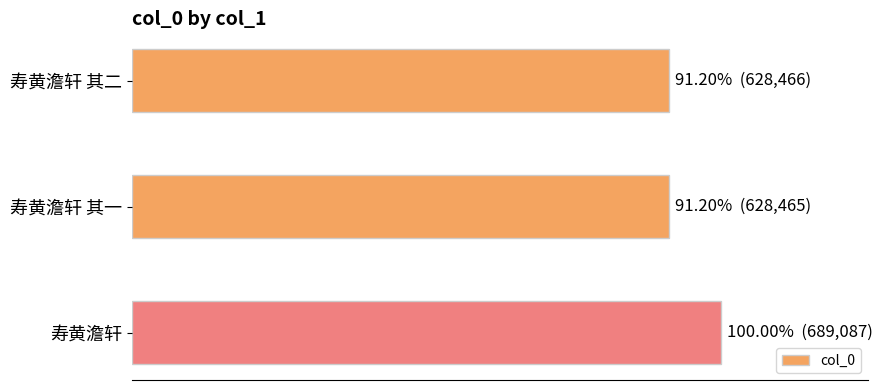

Are the bars horizontal?

Yes